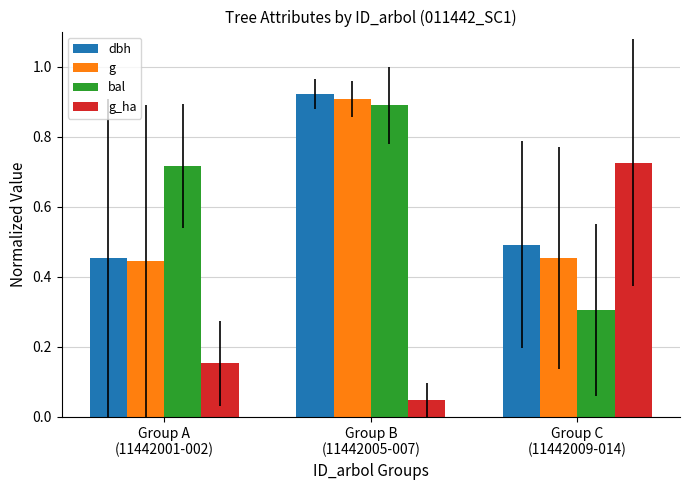

Which category has the lowest value across all series?

Group B
(11442005-007)